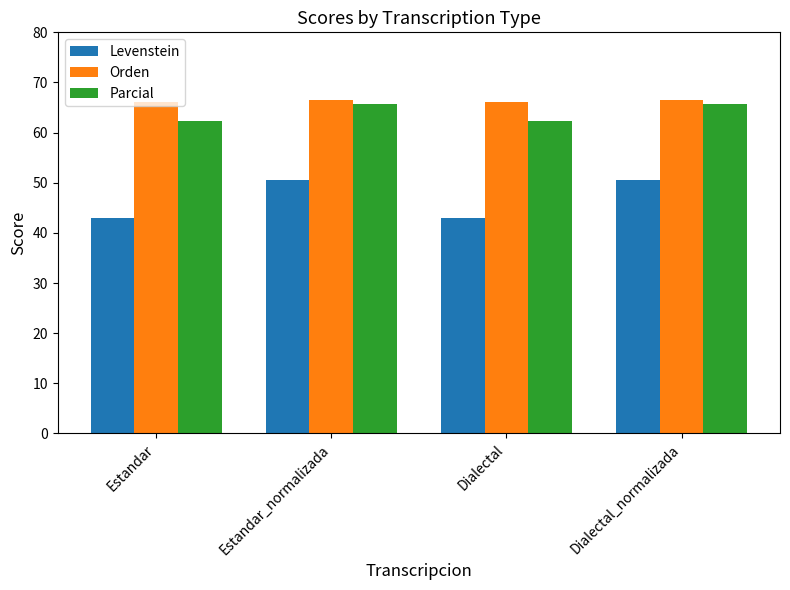

What position from the left is Estandar?

1